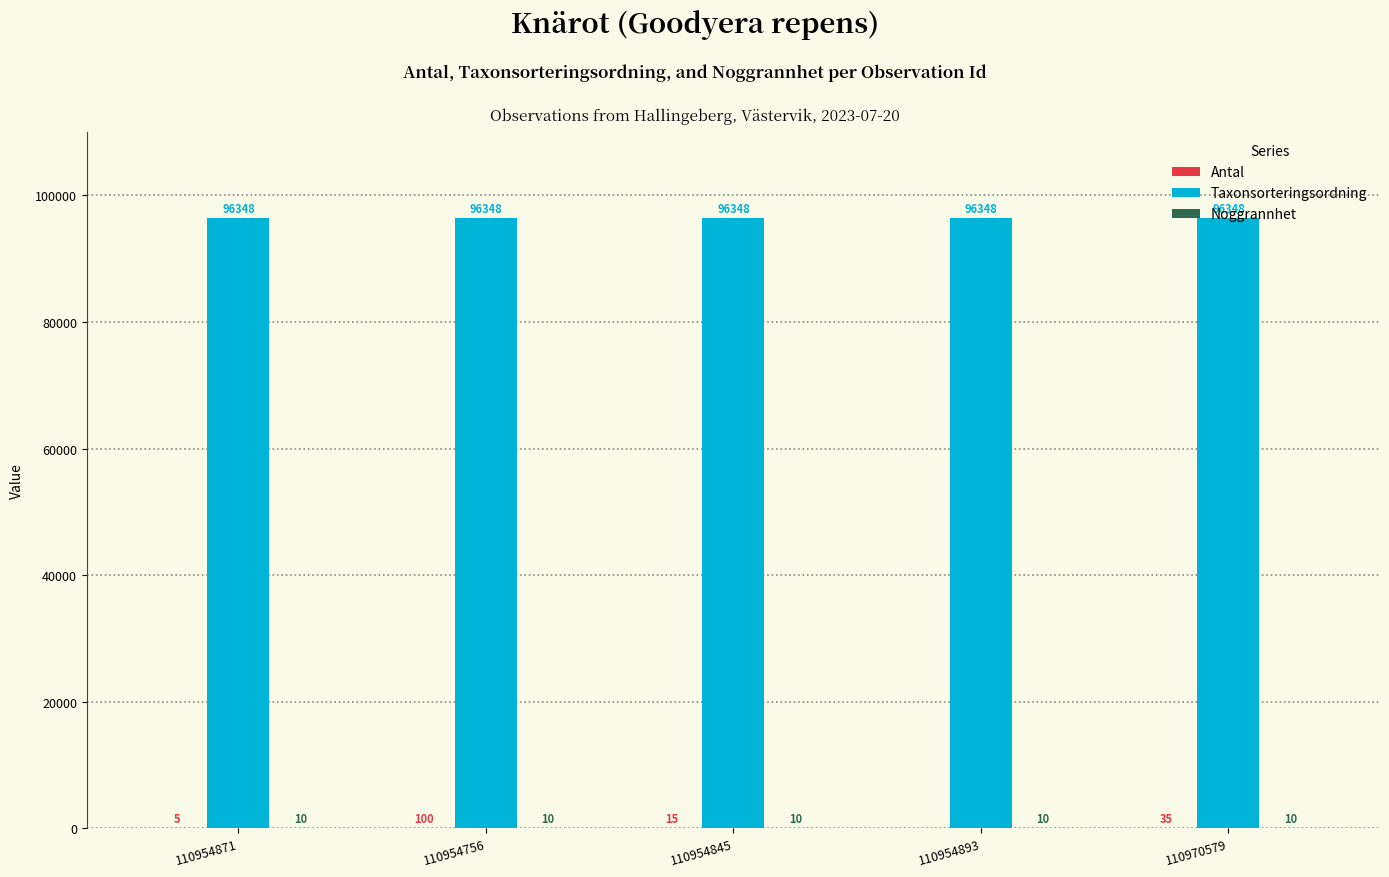

Which series has the largest total across all categories?

Taxonsorteringsordning